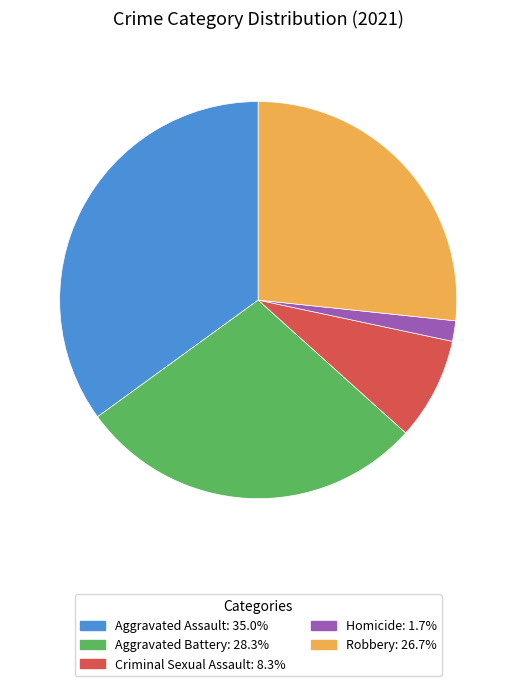

Which has a higher value, Robbery or Aggravated Assault?

Aggravated Assault